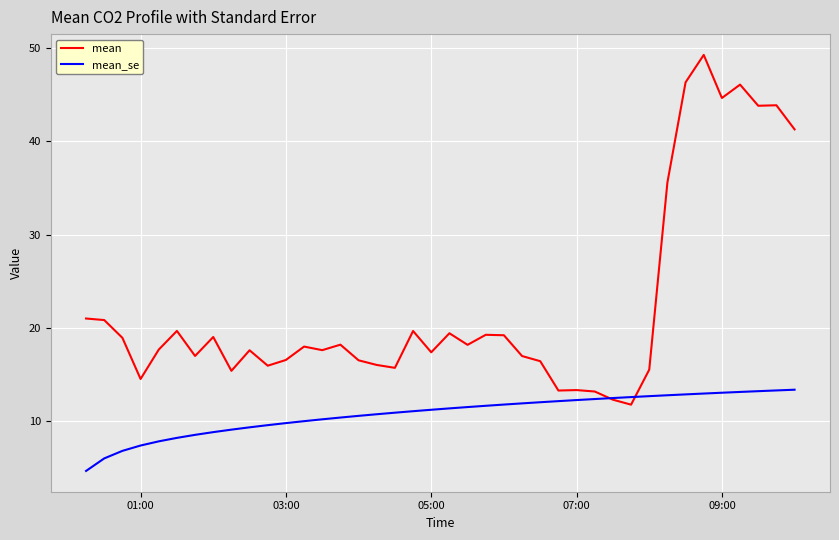

What is the difference between the maximum and minimum values in the mean_se series?

8.7